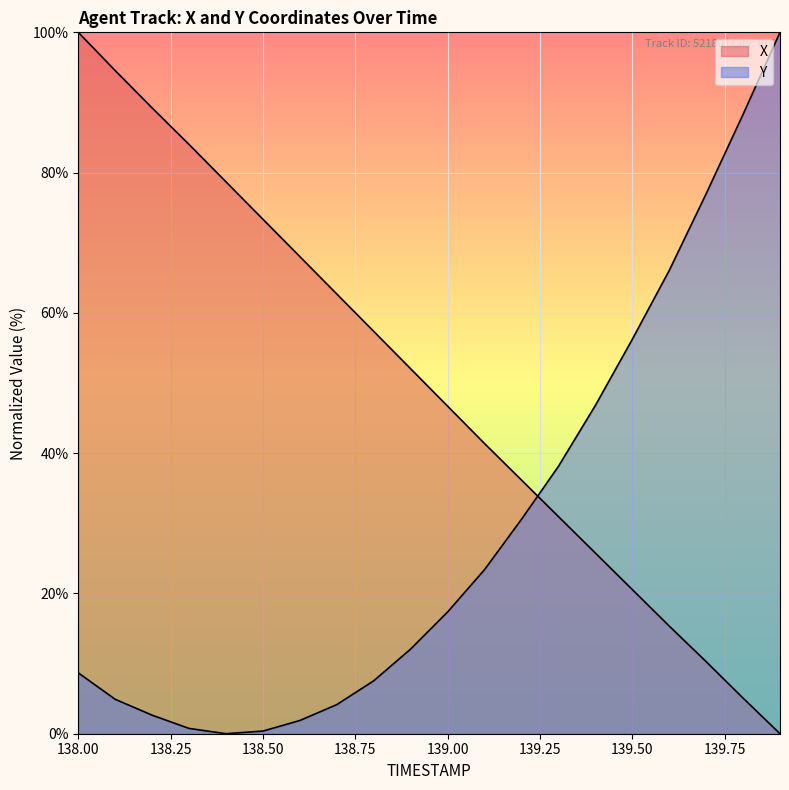

Reading left to right, list all the values displayed in this chart.

X: 100.0	94.5	89.2	84.0	78.7	73.4	68.0	62.7	57.4	52.0	46.7	41.4	36.2	31.0	25.8	20.6	15.4	10.3	5.1	0.0
Y: 8.7	4.9	2.6	0.8	0.0	0.4	1.9	4.2	7.5	12.1	17.4	23.4	30.6	38.1	46.8	56.2	66.0	77.0	88.3	100.0